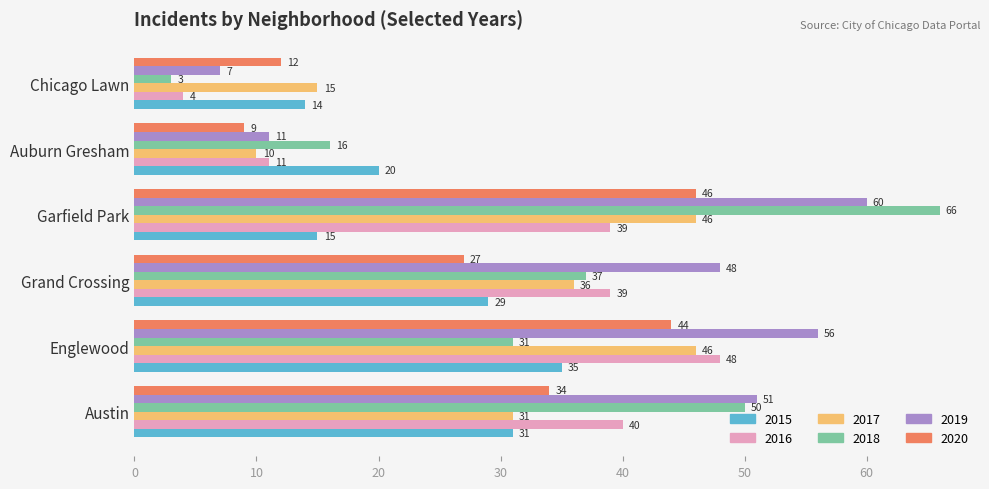

How many values in the 2017 series are below 36?

3